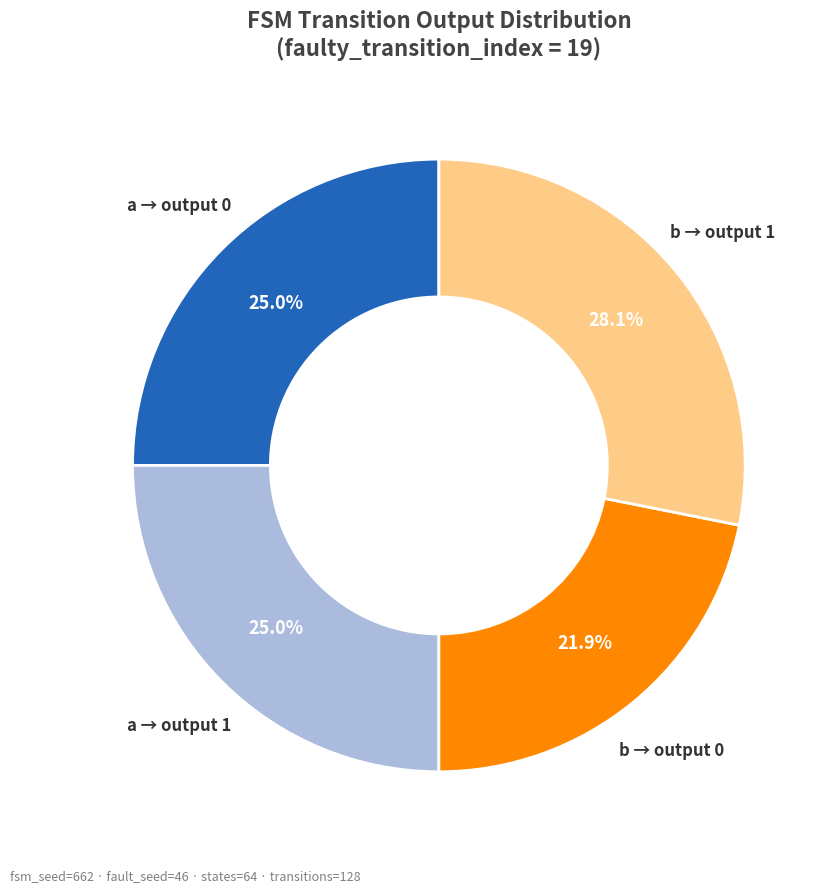

Does any single category account for the majority?

No